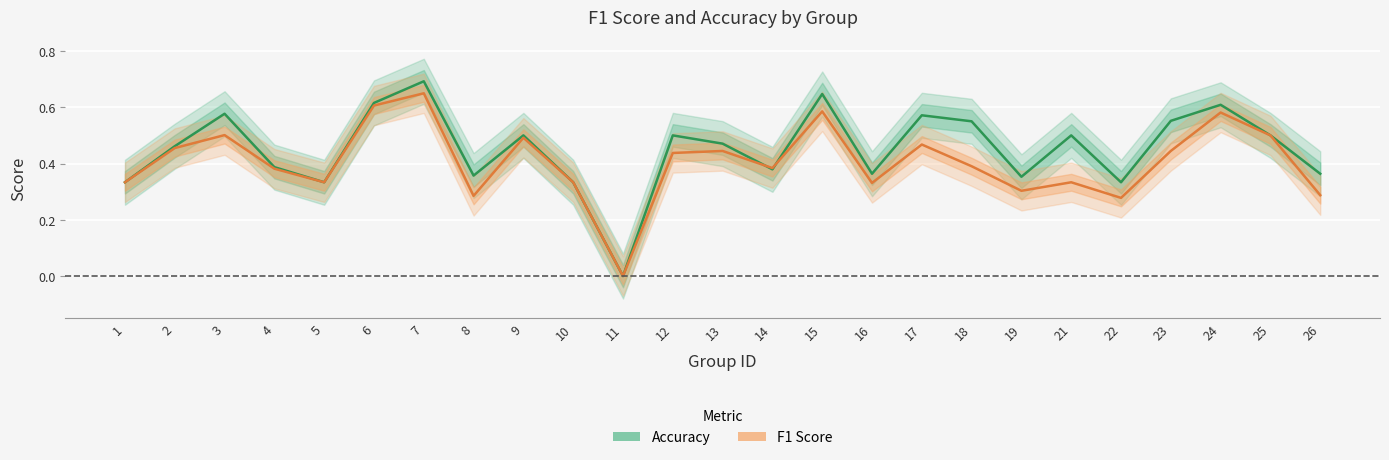

What is the sum of all accuracy values?

11.3